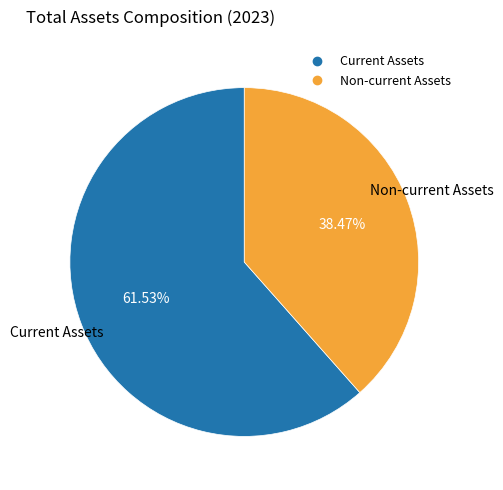

Do Non-current Assets and Current Assets together represent more than half of the pie?

Yes